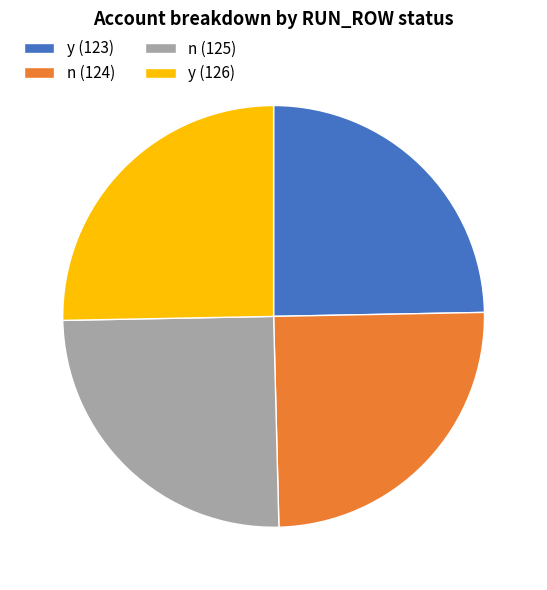

Count the number of slices in the pie.

4